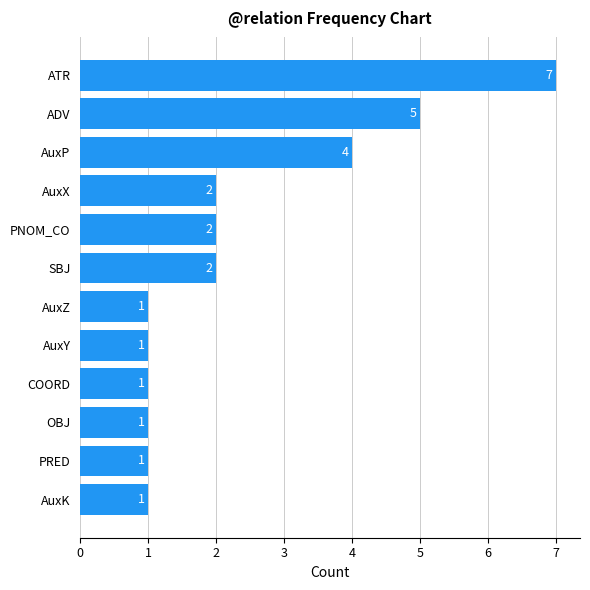

What is the label of the 1st bar from the top?

ATR